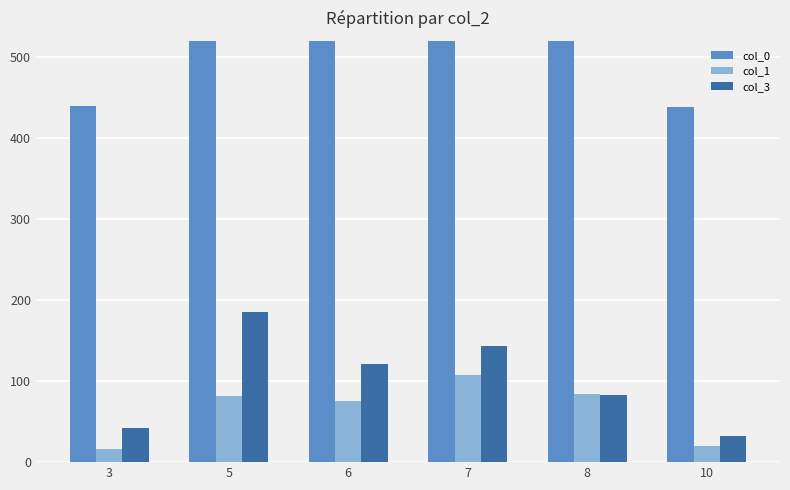

What is the sum of all col_3 values?

606